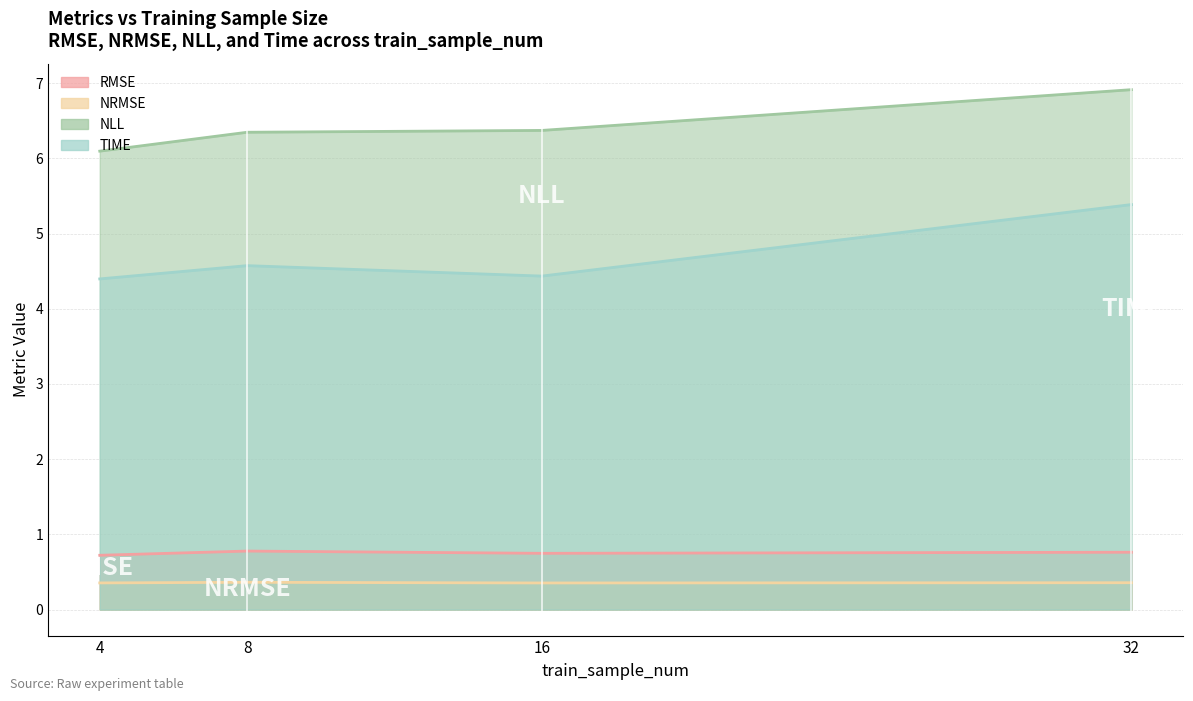

Where is rmse nearest to the value 0?

4